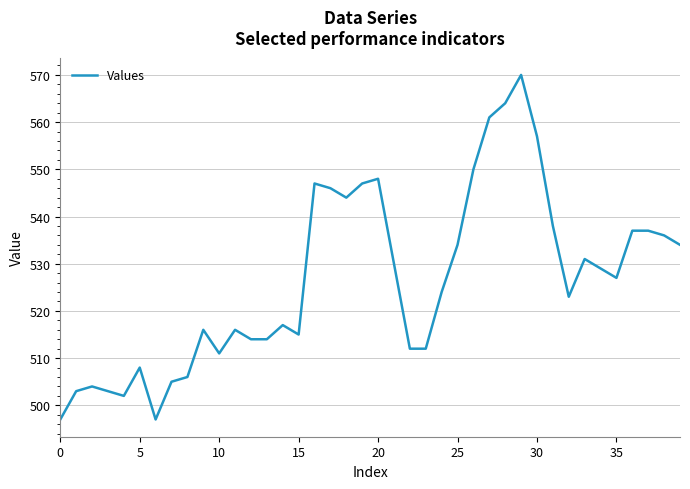

What is the maximum value shown in the chart?

570